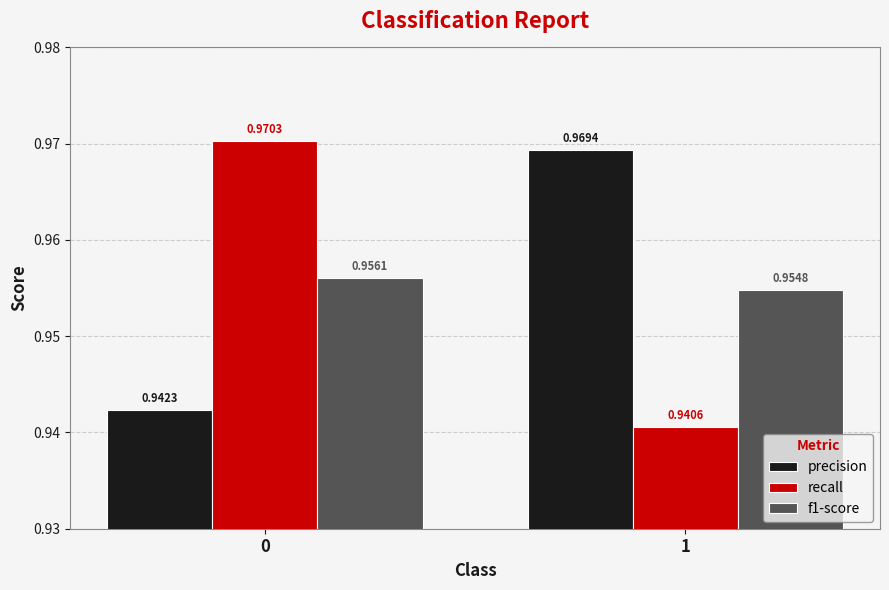

How many bars are there in total?

6